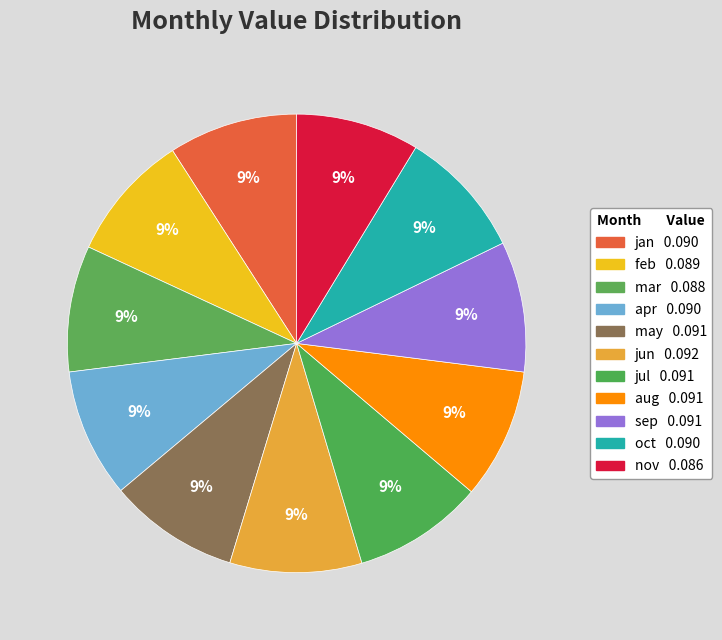

Does oct account for over 50% of the chart?

No